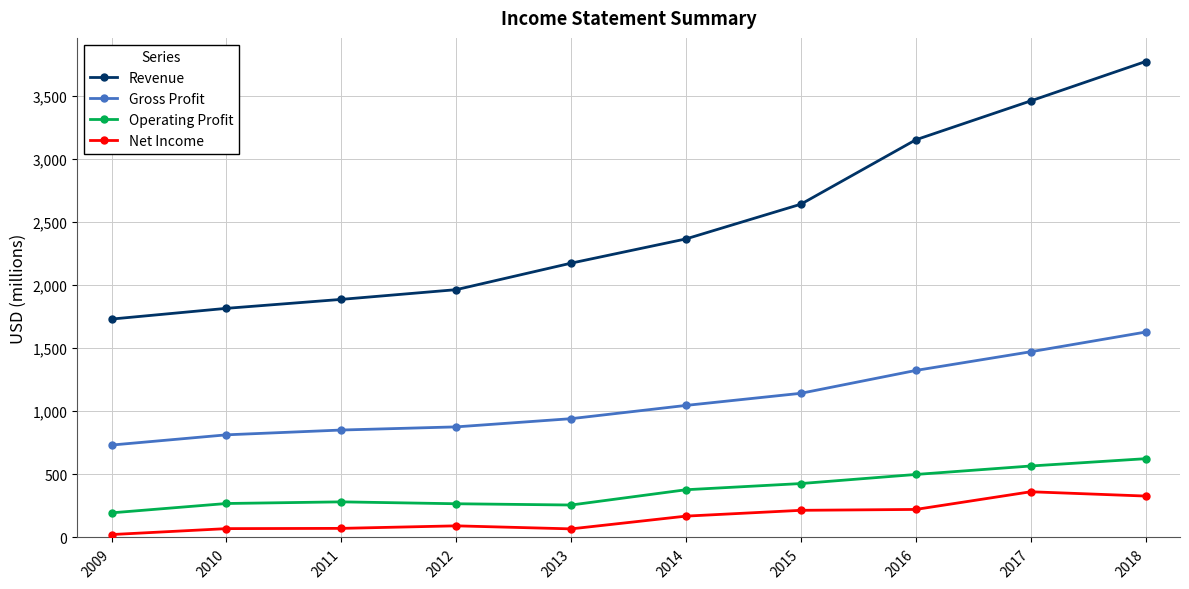

What is the sum of the Net Income values at 2013 and 2015?

283